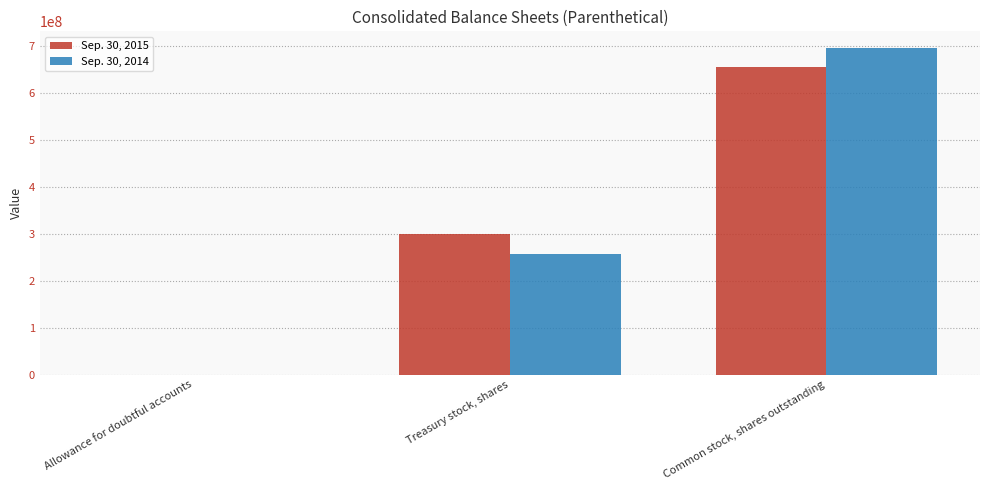

Between Treasury stock, shares and Common stock, shares outstanding, which series saw the biggest shift?

Sep. 30, 2014